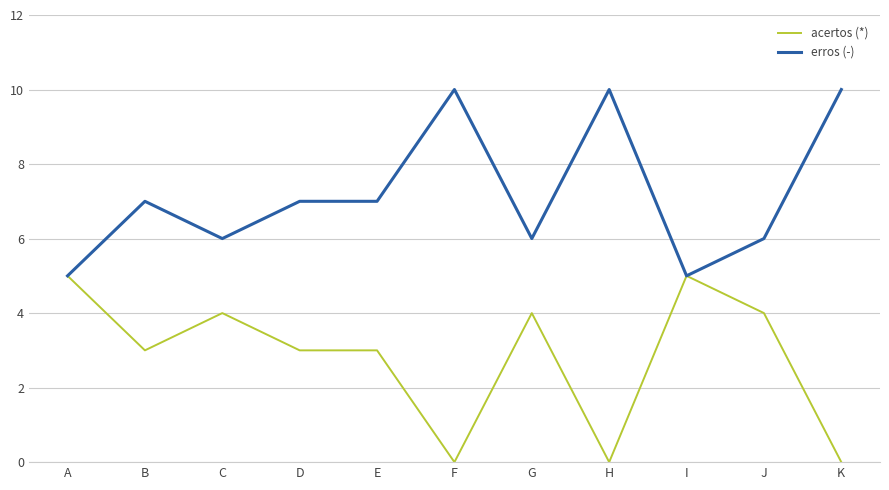

How many lines are shown in the chart?

2